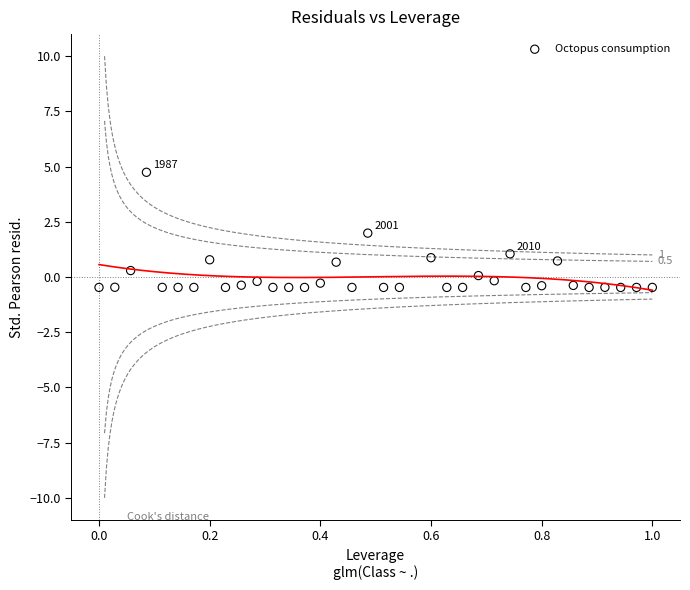

What is the range of Y values (max minus min)?

5.2